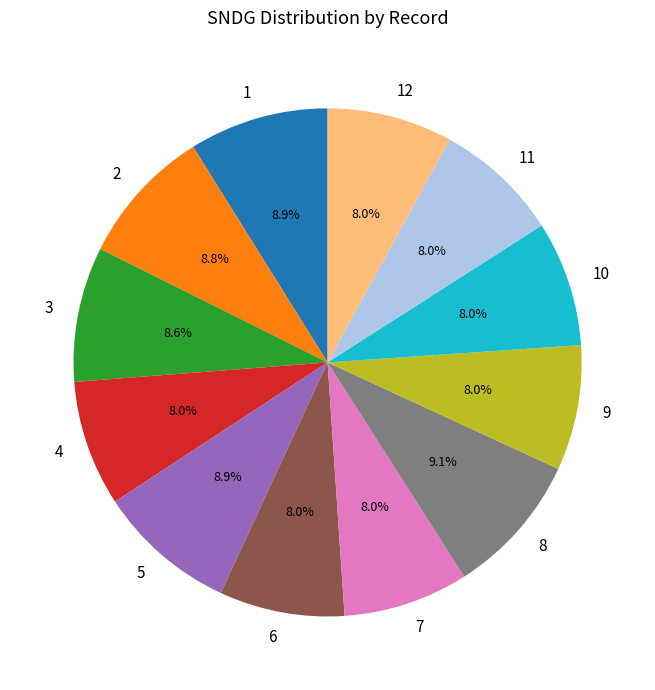

Approximately how many times larger is the value at 10 compared to 1?

0.9